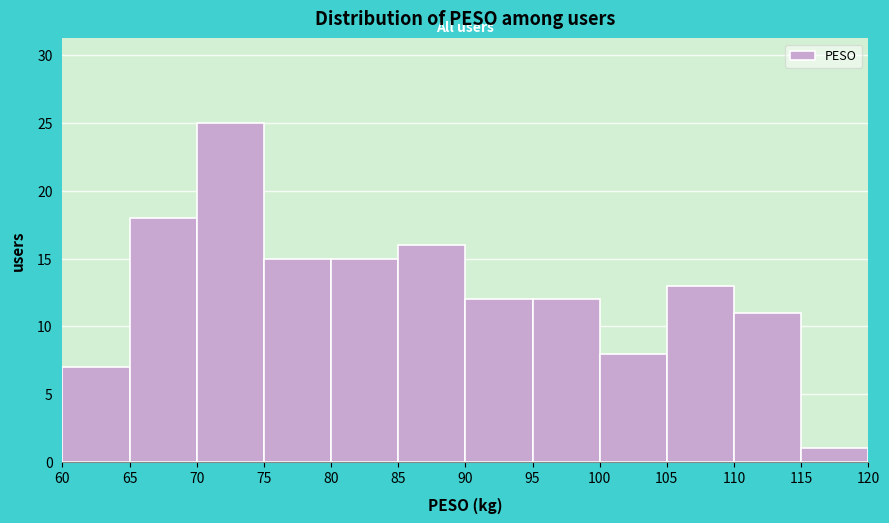

How tall is the bar that spans 110 to 115 on the x-axis? The values are not printed on the chart, so give them approximately, as read against the axis.

11